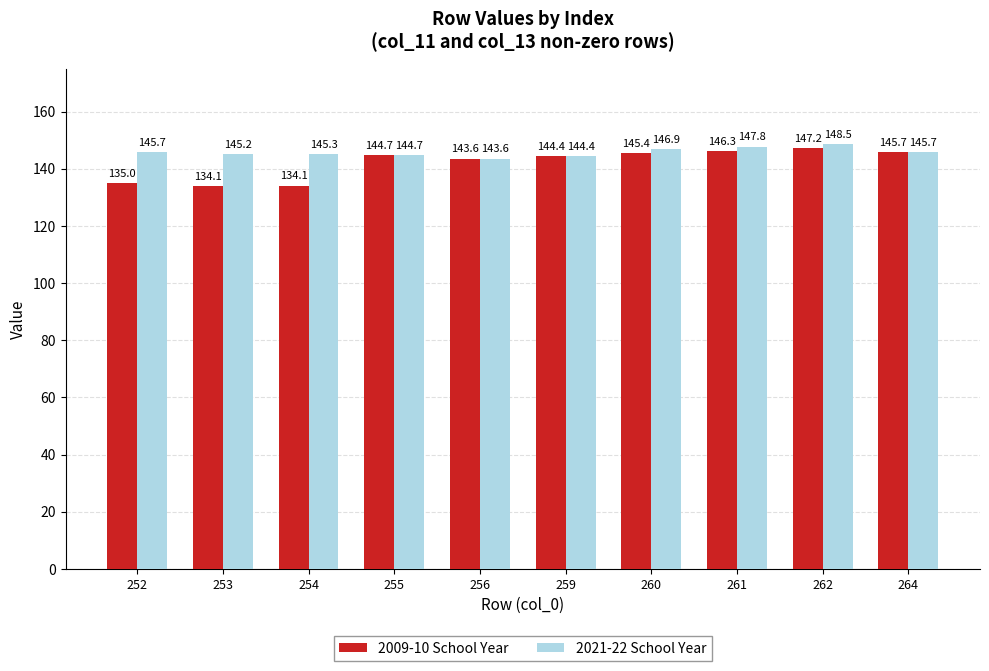

What is the maximum value shown in the chart?

148.5